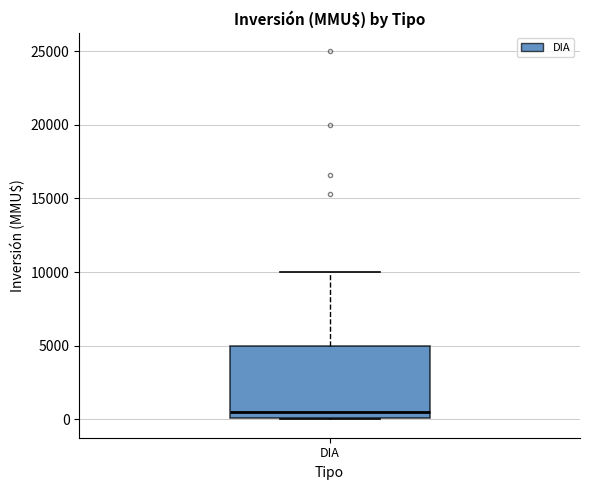

Read this box plot against the y-axis: the position of the median line, the range covered by the box, and the ends of both whiskers. The values are not printed on the chart, so give them approximately, as read against the axis.

median 500, box 0 to 5000, whiskers 0 to 10000